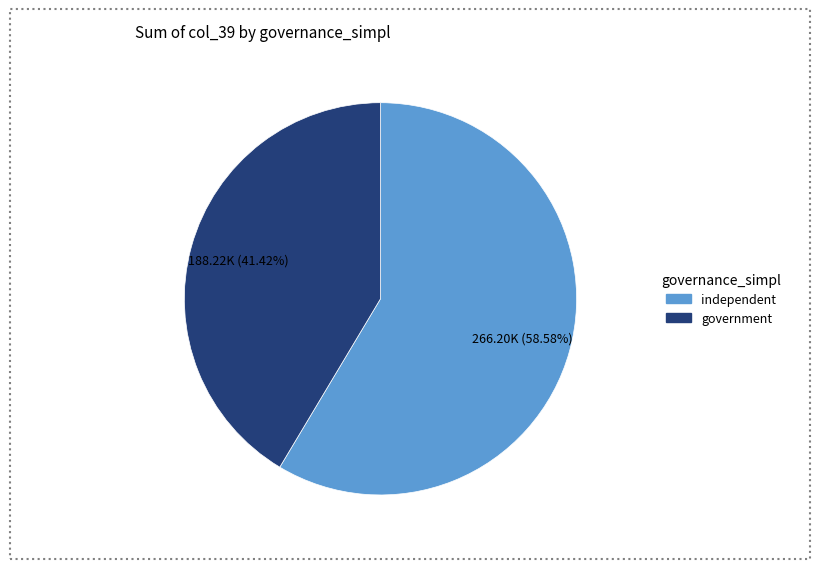

Rank the categories by value from highest to lowest.

independent, government